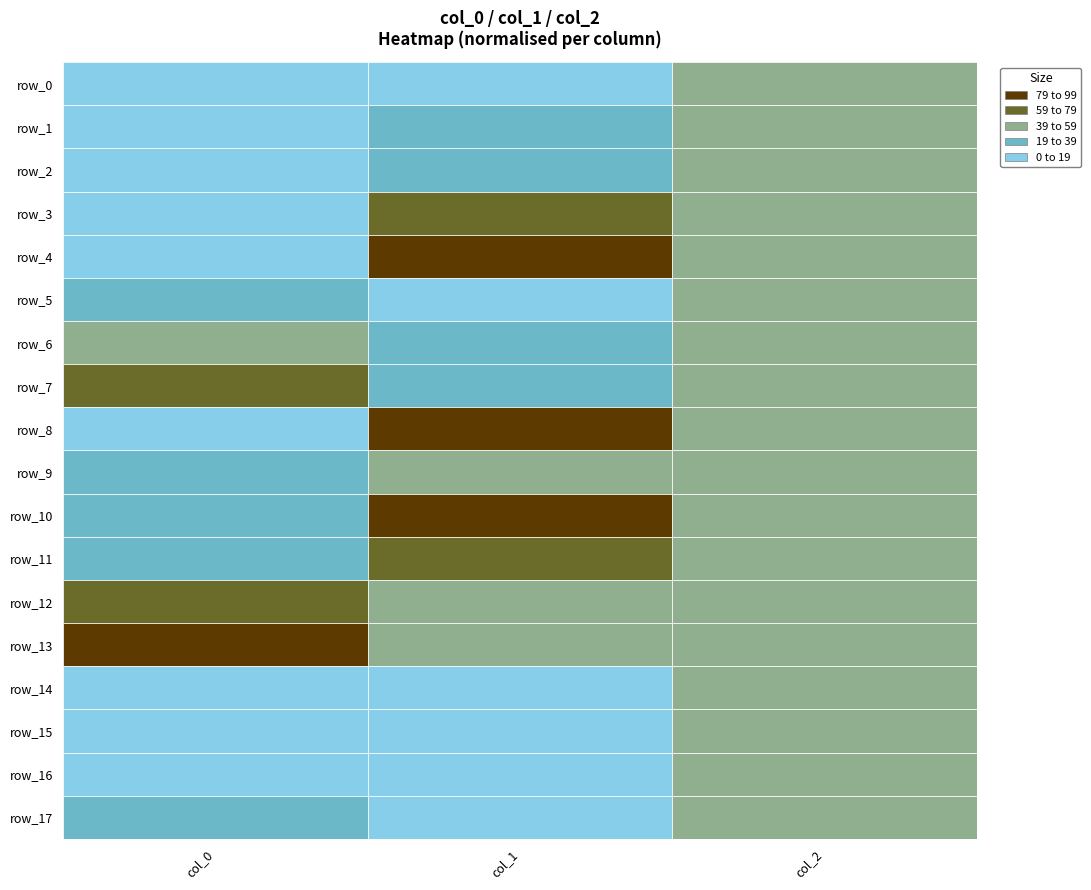

How many data points in row_12 are above 732?

2